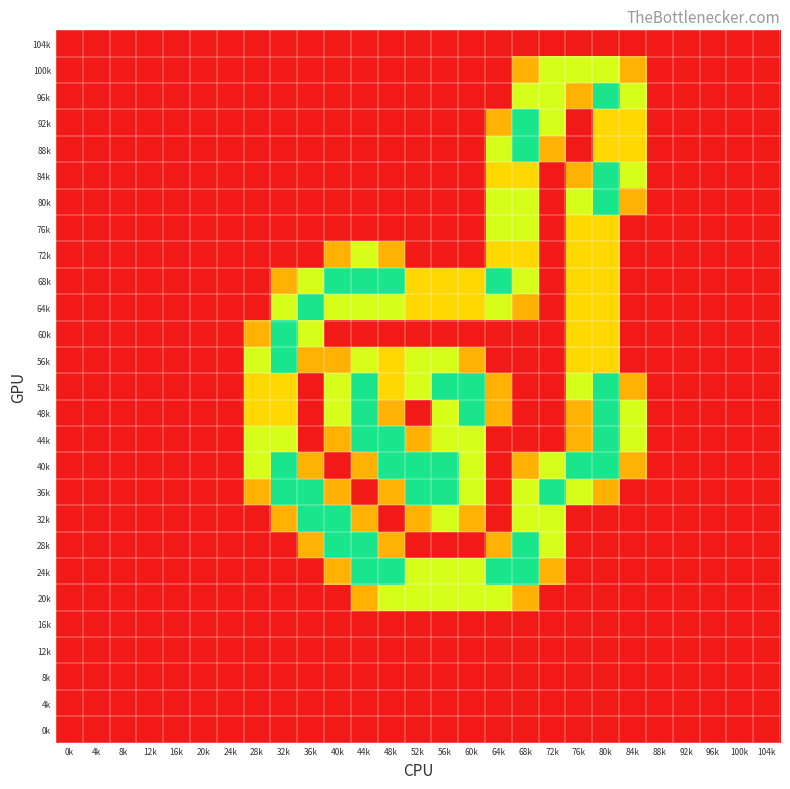

Rank the series at 32k from highest to lowest value.

60k, 56k, 40k, 36k, 64k, 44k, 52k, 48k, 68k, 32k, 104k, 100k, 96k, 92k, 88k, 84k, 80k, 76k, 72k, 28k, 24k, 20k, 16k, 12k, 8k, 4k, 0k